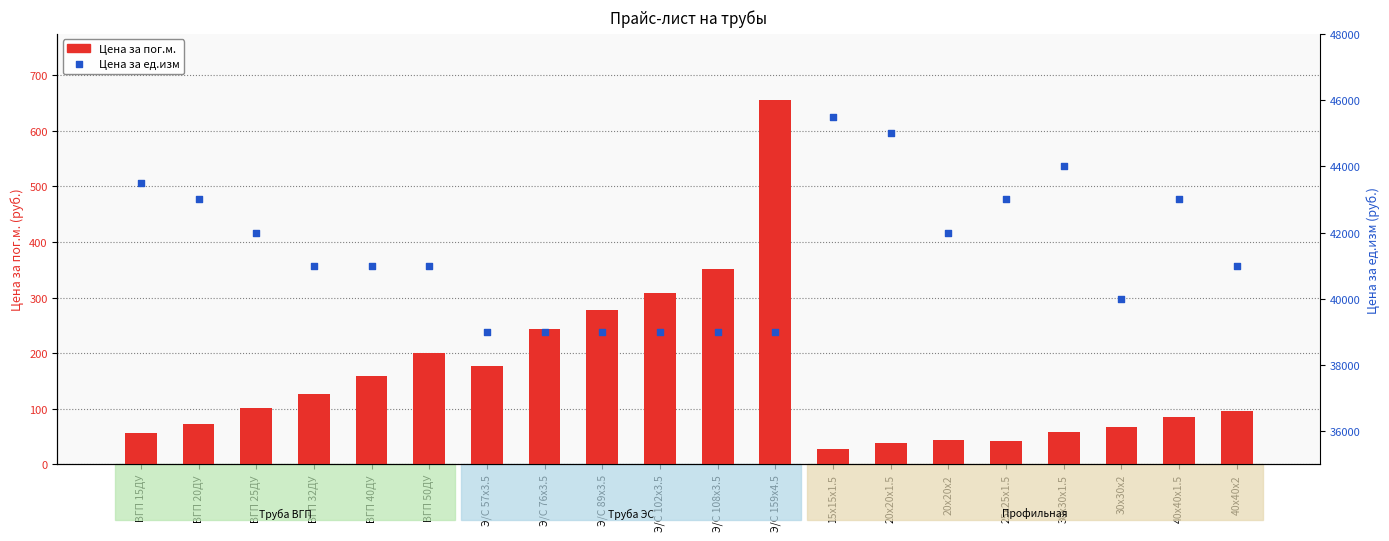

At which category is the sum across all series the highest?

15x15x1.5